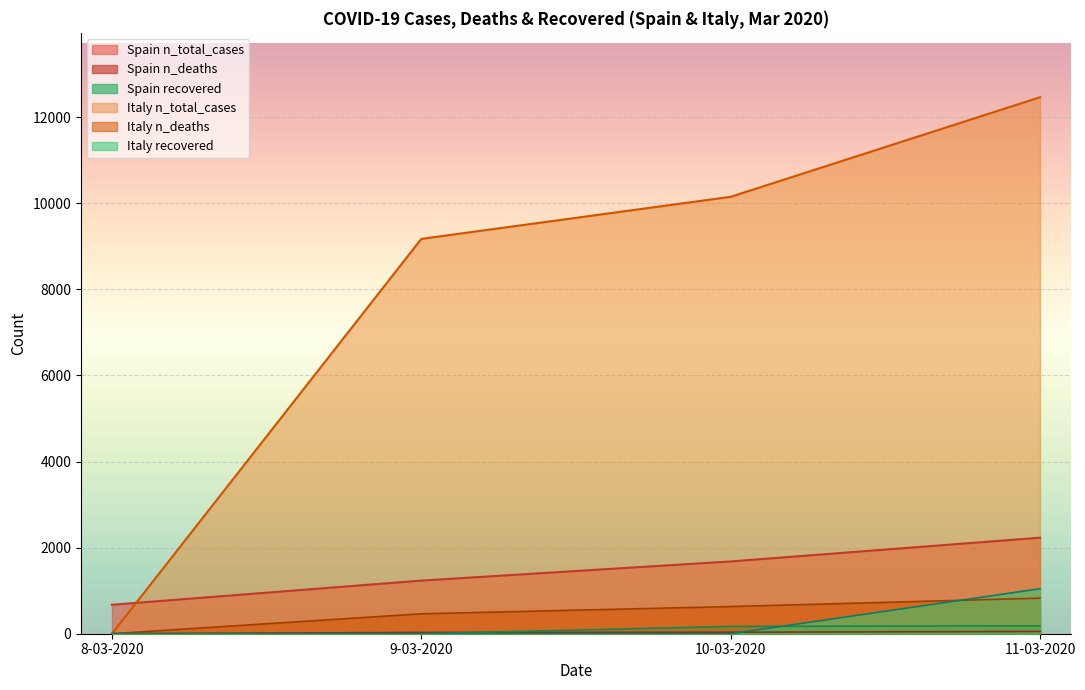

How many positive values does the recovered series have?

3